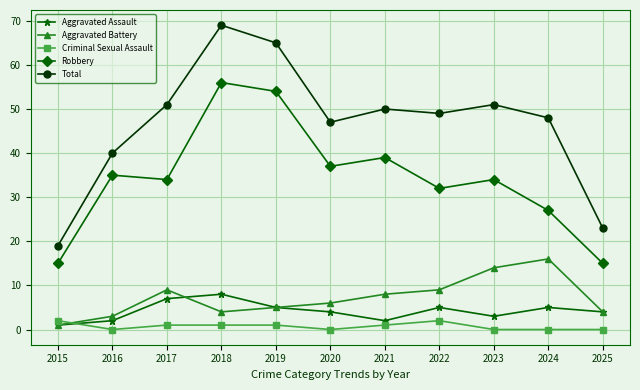

Which label corresponds to the largest value in the chart?

2018